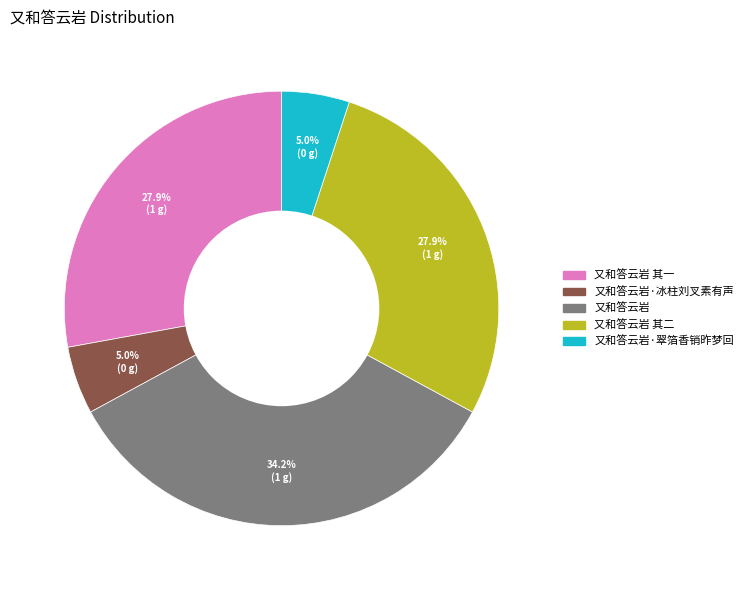

Does any single category account for the majority?

No